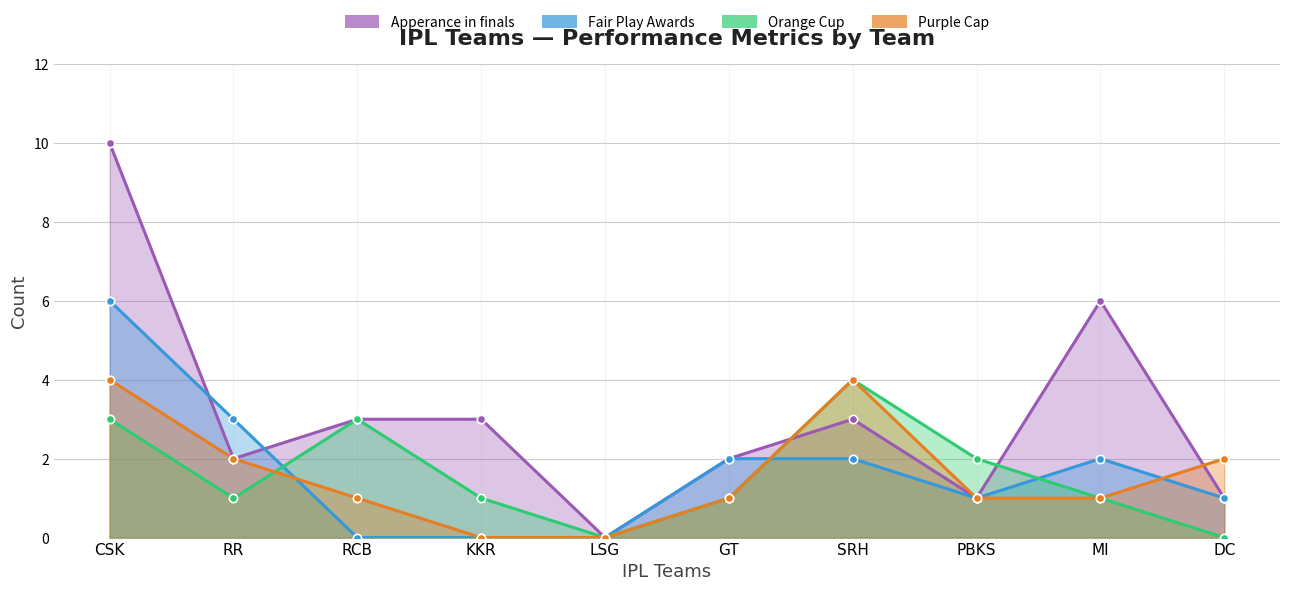

How many distinct data groups are displayed?

4